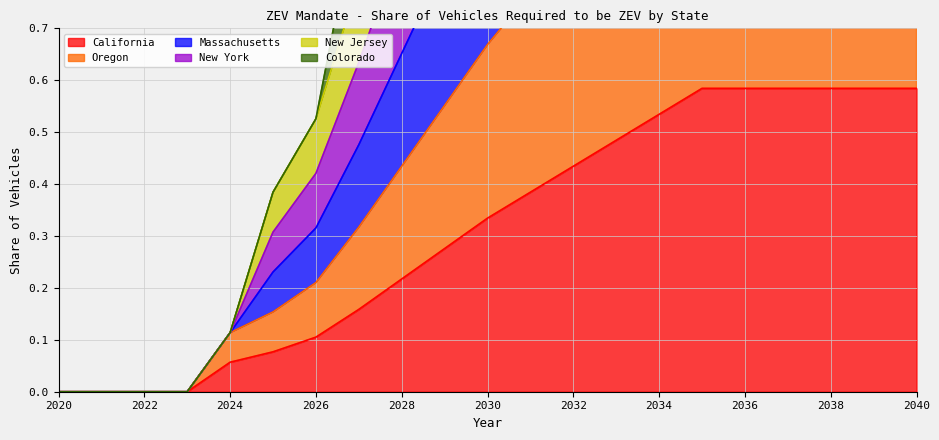

What are all the series names shown in the legend?

California, Oregon, Massachusetts, New York, New Jersey, Colorado